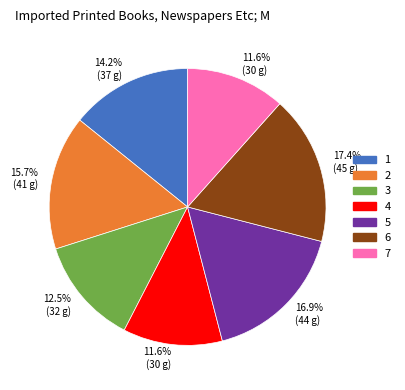

Is there any slice that represents more than half of the pie?

No